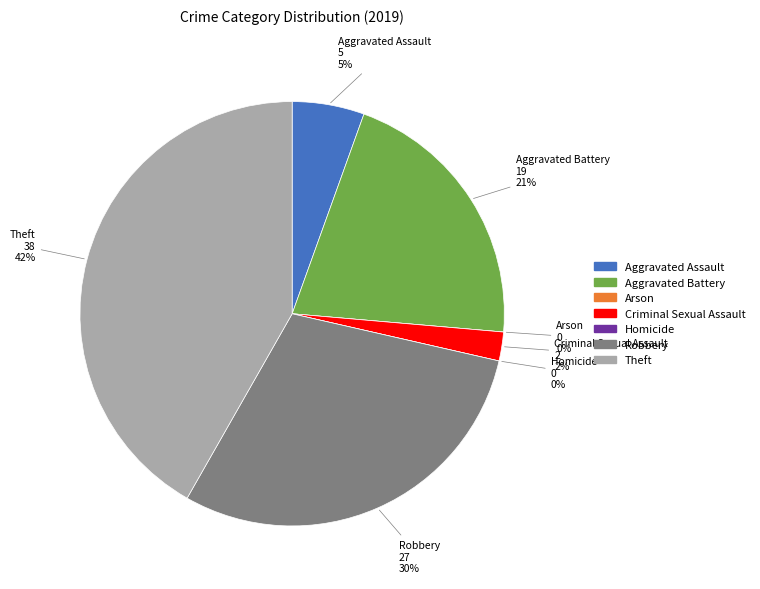

What is the change in value from Arson to Theft?

+38